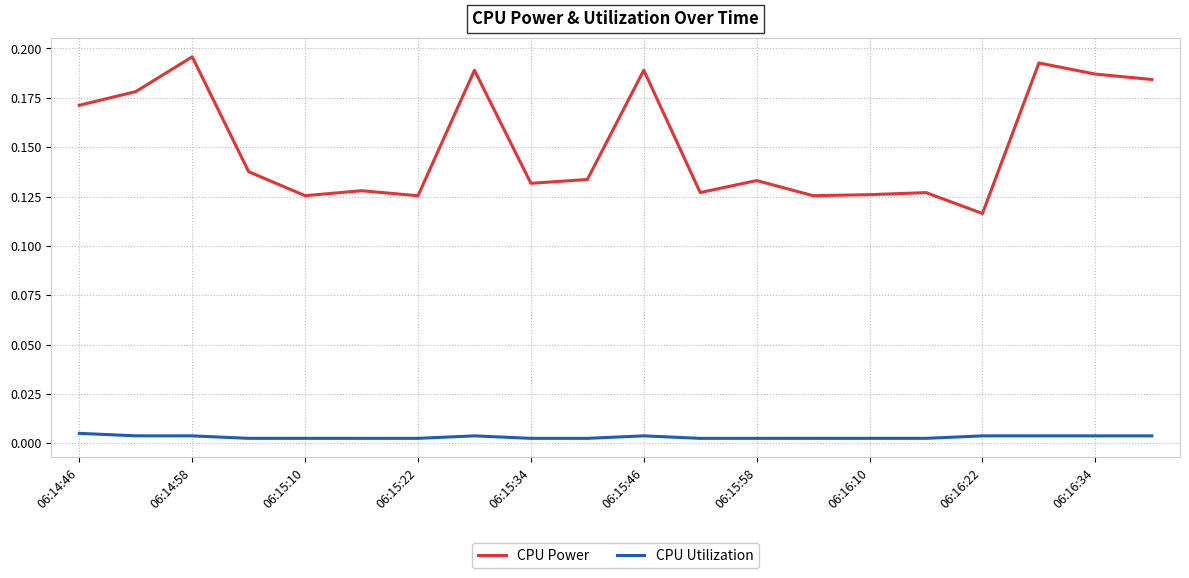

Which series has the largest range (max minus min)?

CPU Power